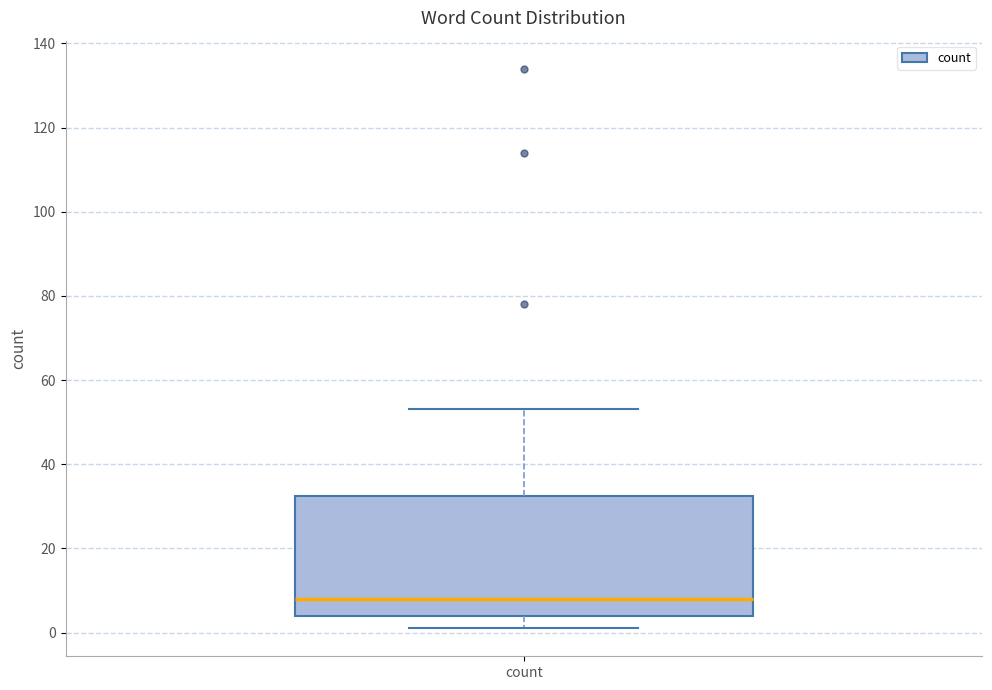

Read this box plot against the y-axis: the position of the median line, the range covered by the box, and the ends of both whiskers. The values are not printed on the chart, so give them approximately, as read against the axis.

median 8, box 4 to 32, whiskers 2 to 54